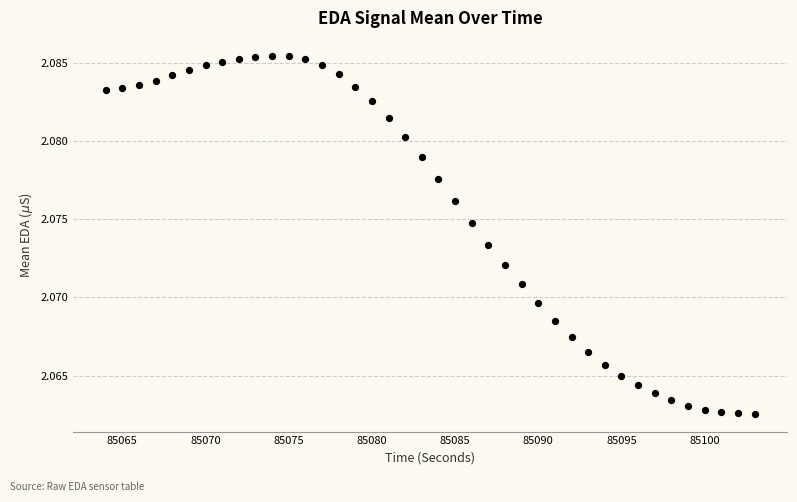

What is the range of X values (max minus min)?

39.0